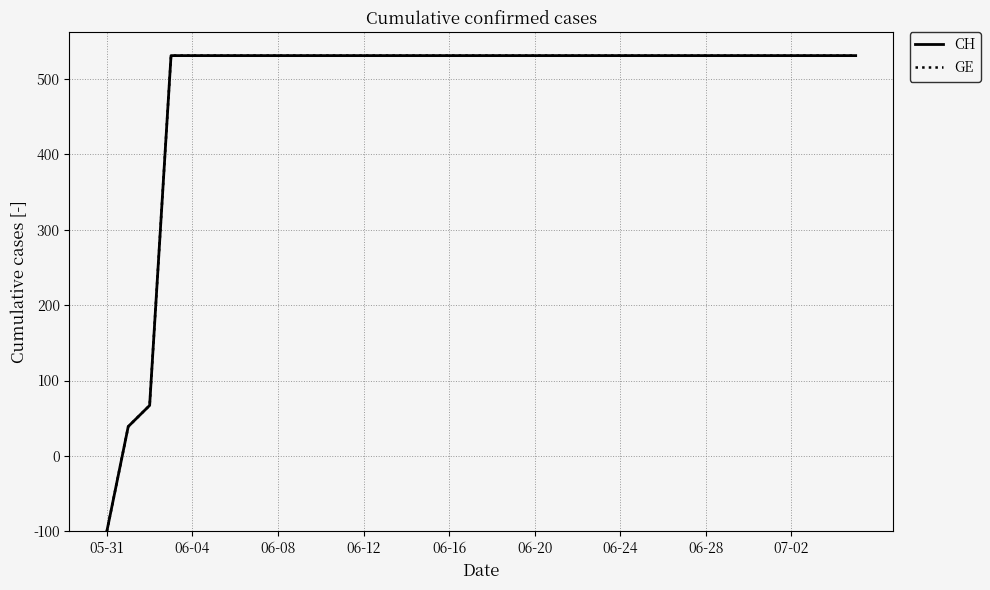

Is this an area chart (filled region under the line)?

No